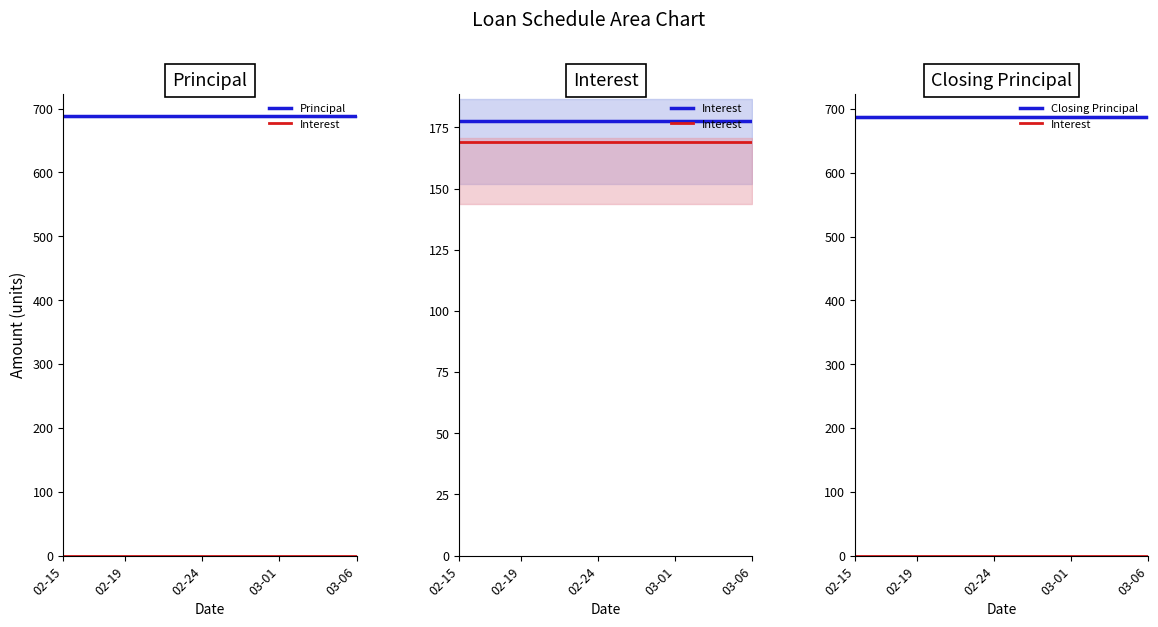

How many categories are shown in the chart?

20